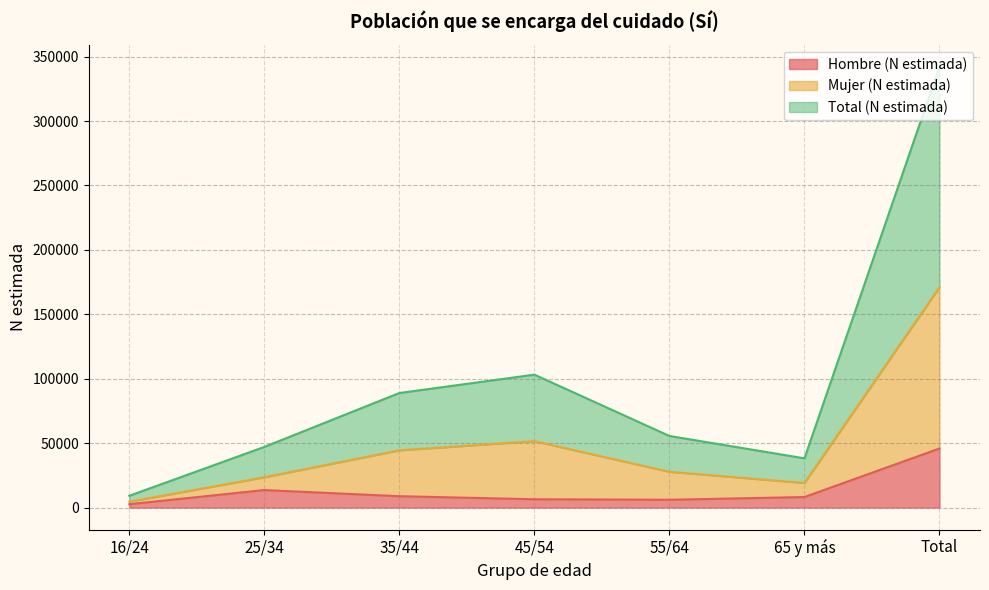

What is the difference between the second highest and second lowest values in the Hombre (N estimada) series?

7524